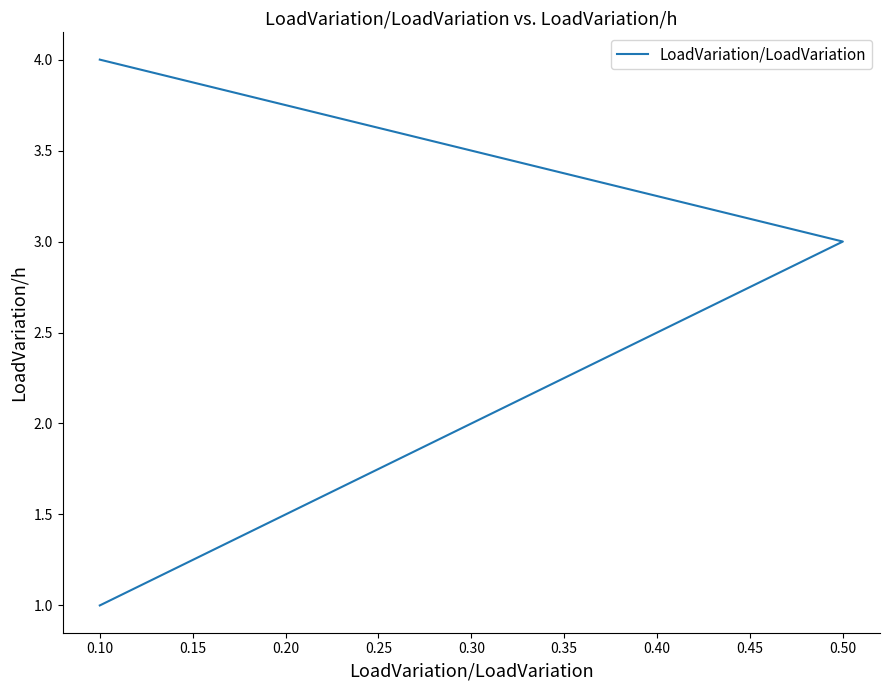

How many data points are above 3?

1